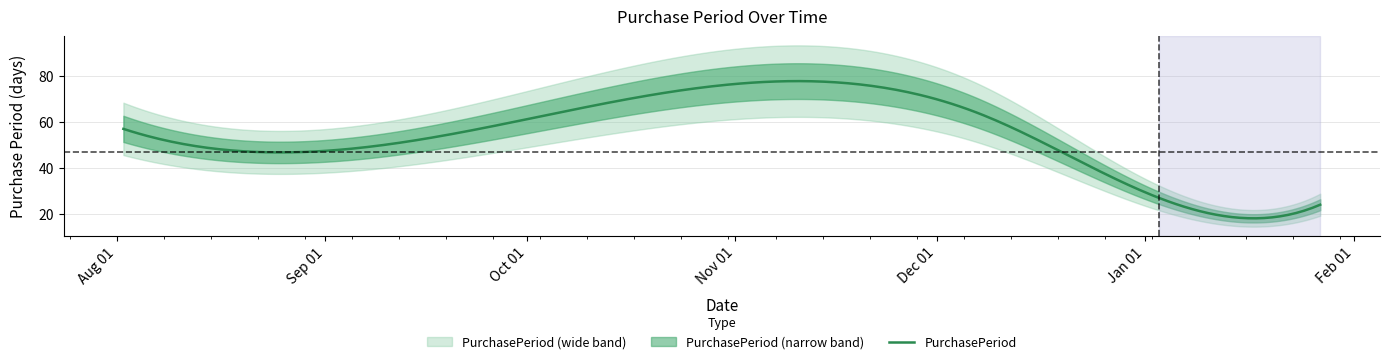

The chart shows a value of 36 at 2017-01-03. True or false?

False